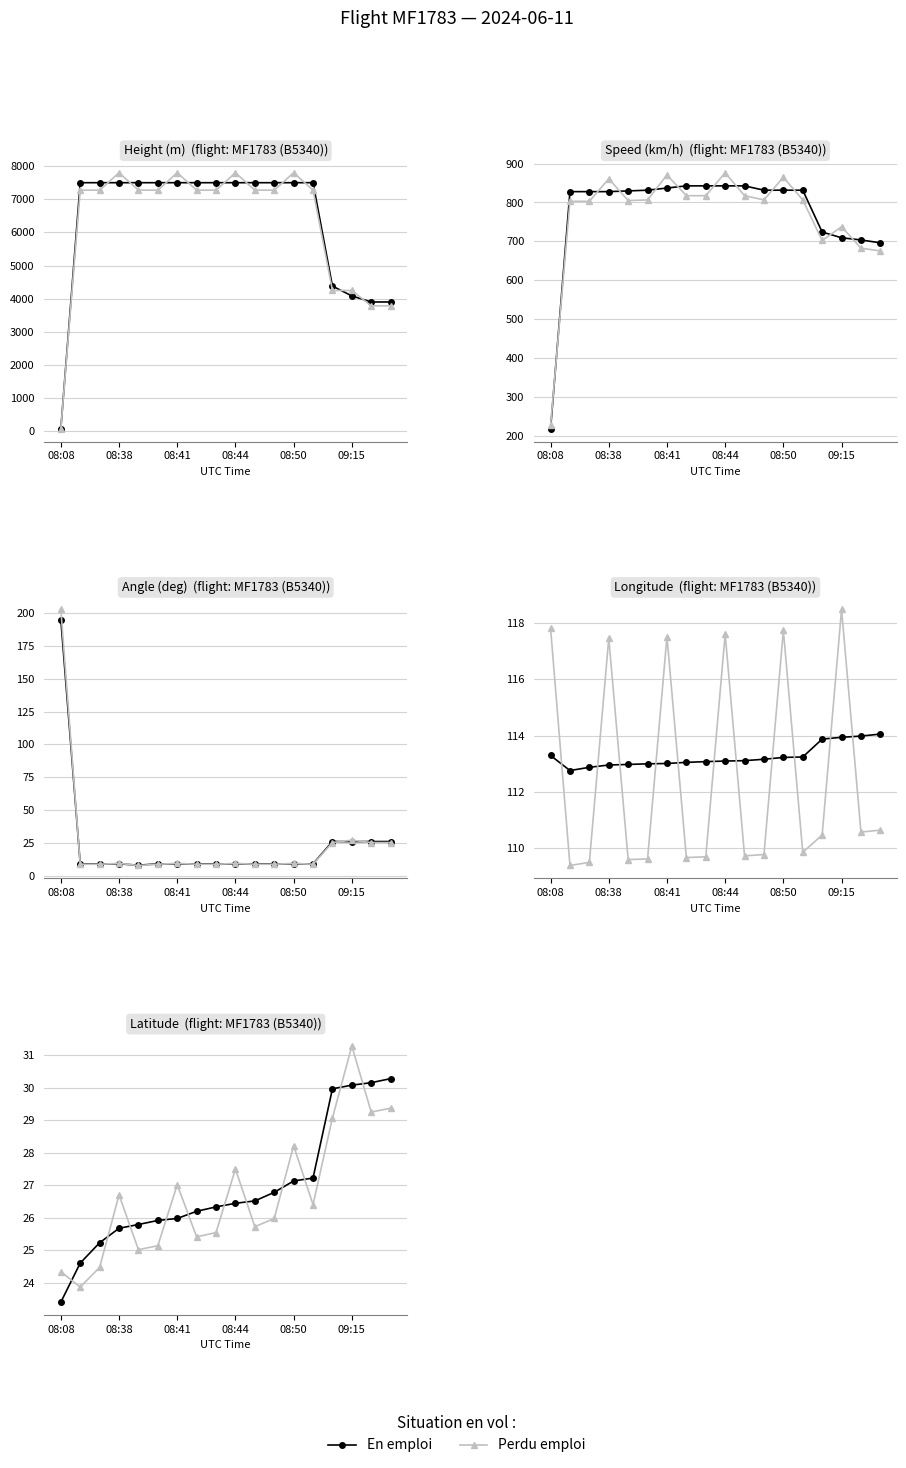

At how many categories does at least one series exceed 26?

13